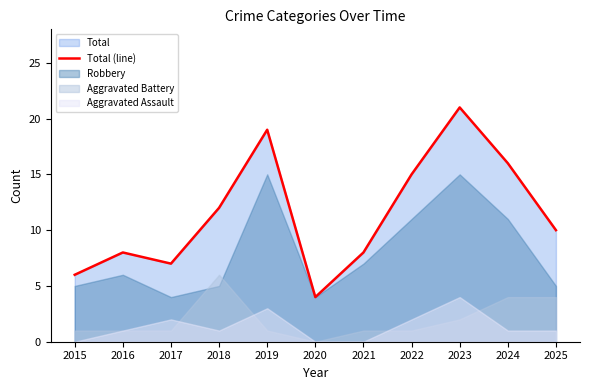

The chart shows a value of 4 at 2020. True or false?

True